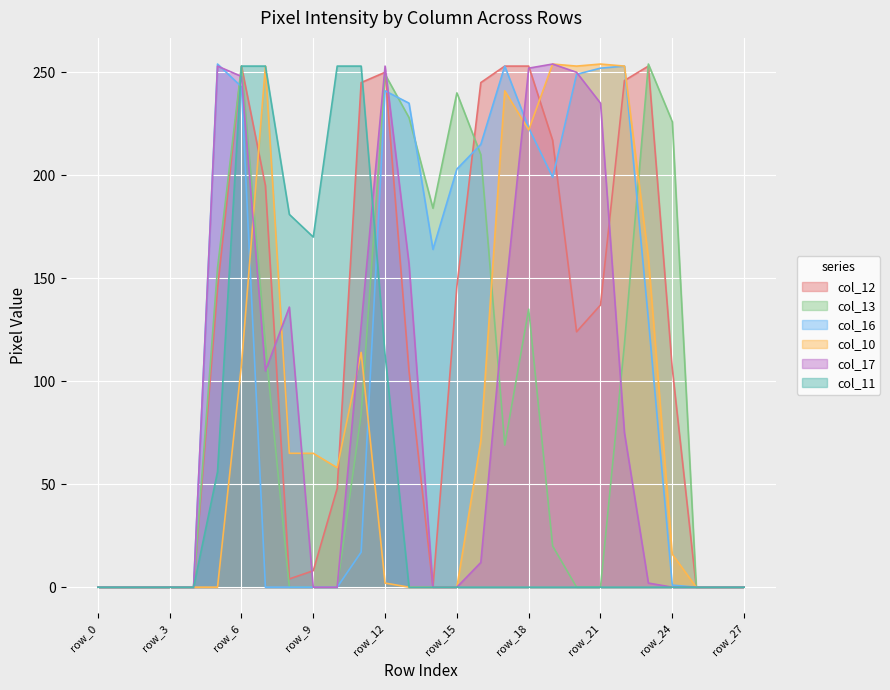

Which series has the largest total across all categories?

col_12